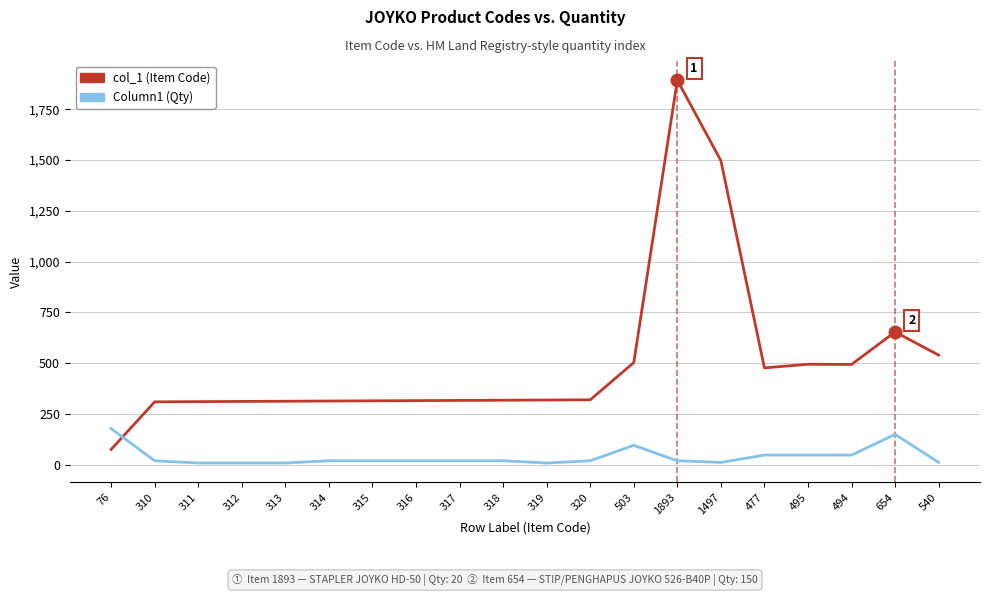

True or false: Column1 (Qty) has more than 1 interior local peaks.

True